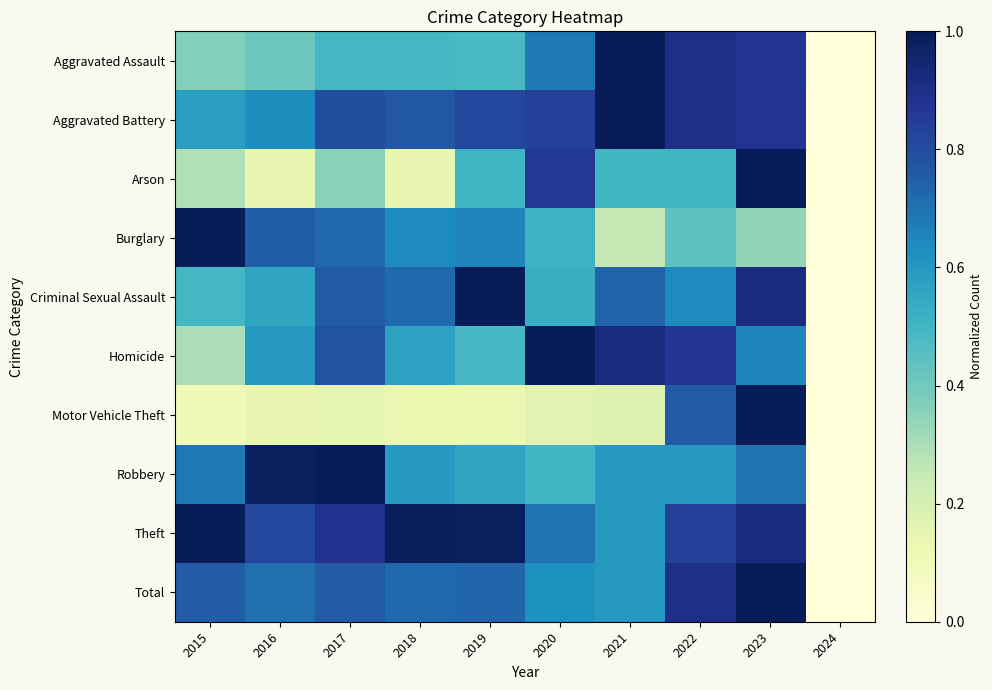

How many distinct data groups are displayed?

10